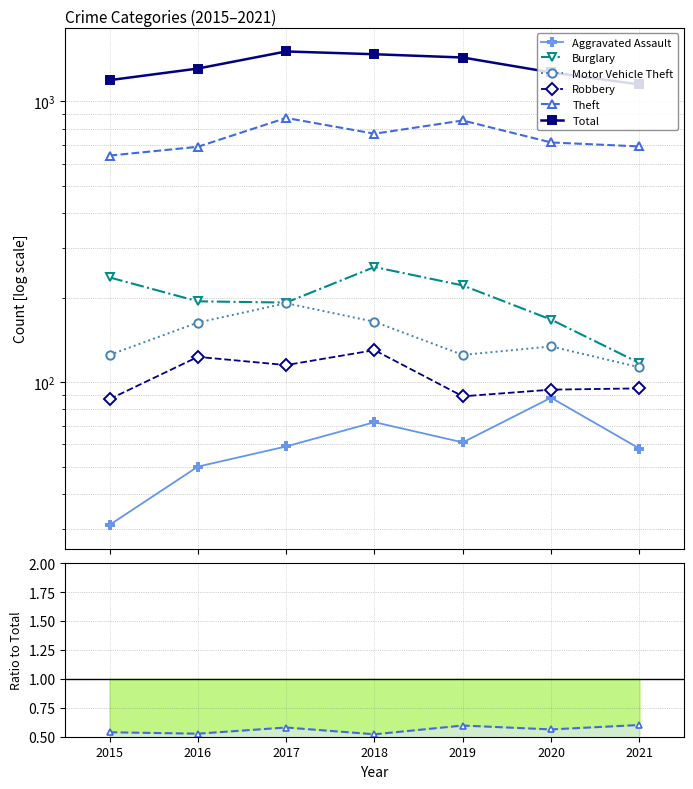

Which has a higher value, 2019 or 2018?

2018